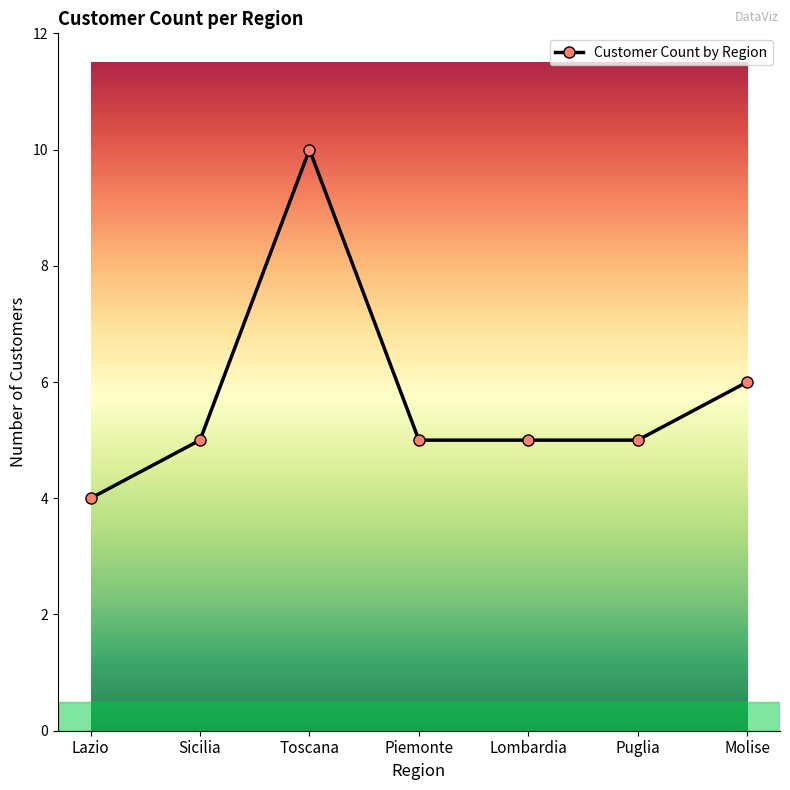

What is the sum of all values?

40